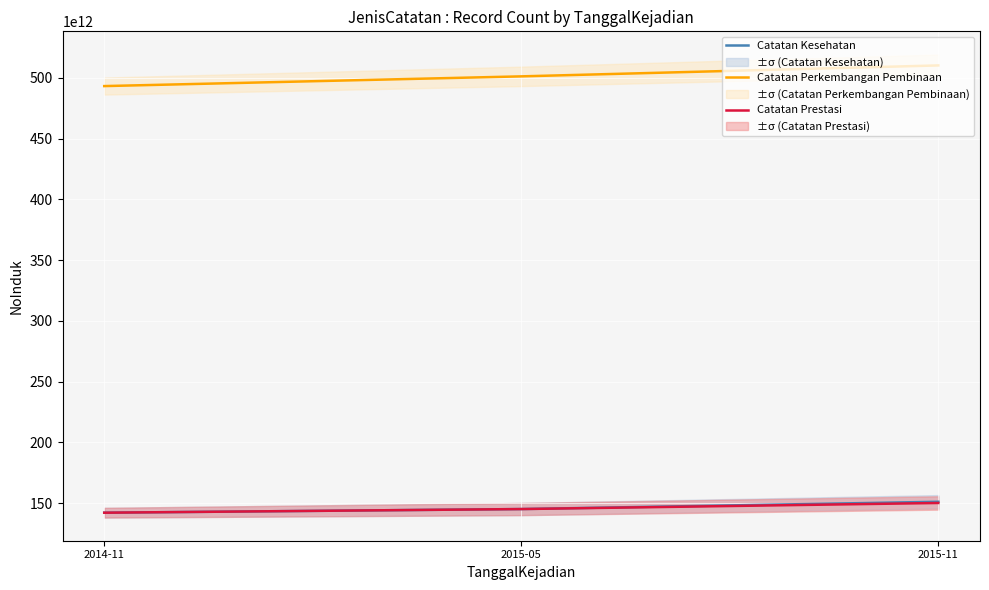

At which label does Catatan Kesehatan first exceed 145202209070001?

2015-11